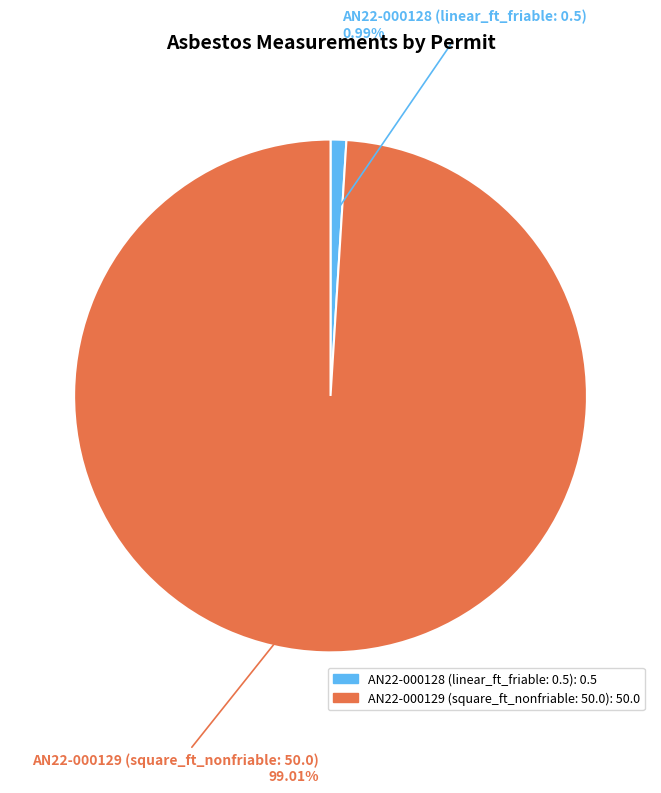

Which category has the smallest portion of the pie?

AN22-000128